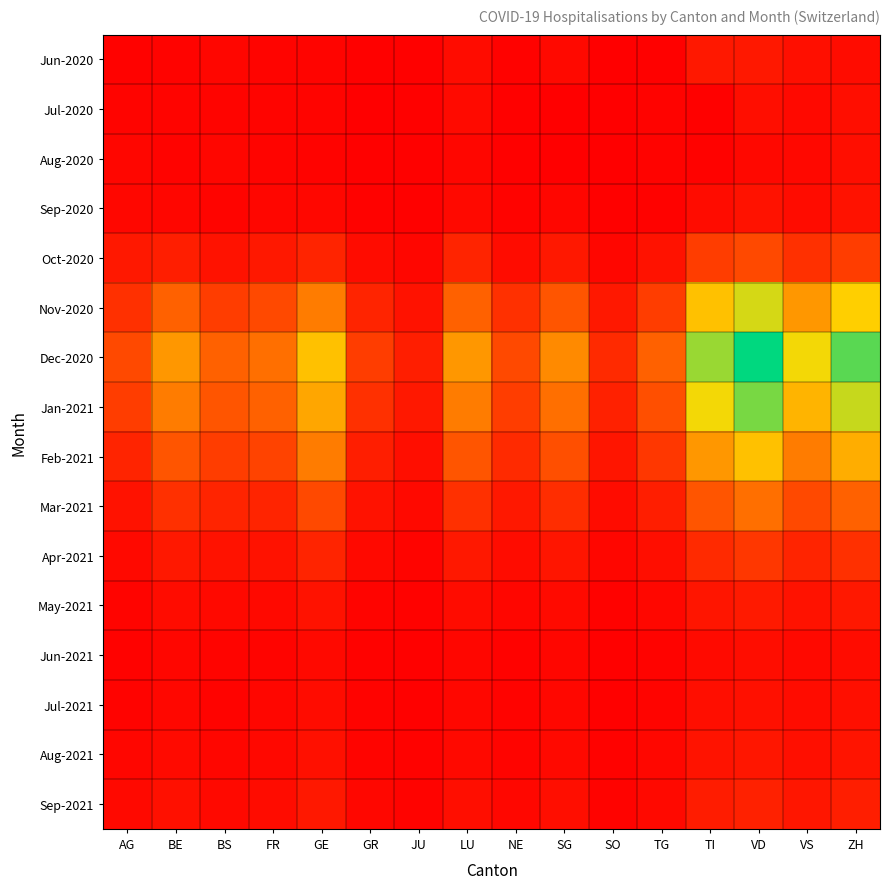

What is the maximum value shown in the chart?

250